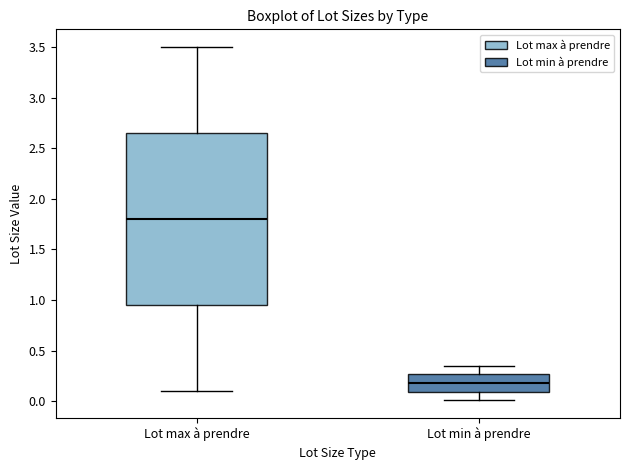

Reading left to right, read every box against the y-axis: the position of its median line, the range the box covers, and the ends of its whiskers. The values are not printed on the chart, so give them approximately, as read against the axis.

Lot max à prendre: median 1.80, box 0.95 to 2.65, whiskers 0.10 to 3.50
Lot min à prendre: median 0.20, box 0.10 to 0.25, whiskers 0.00 to 0.35